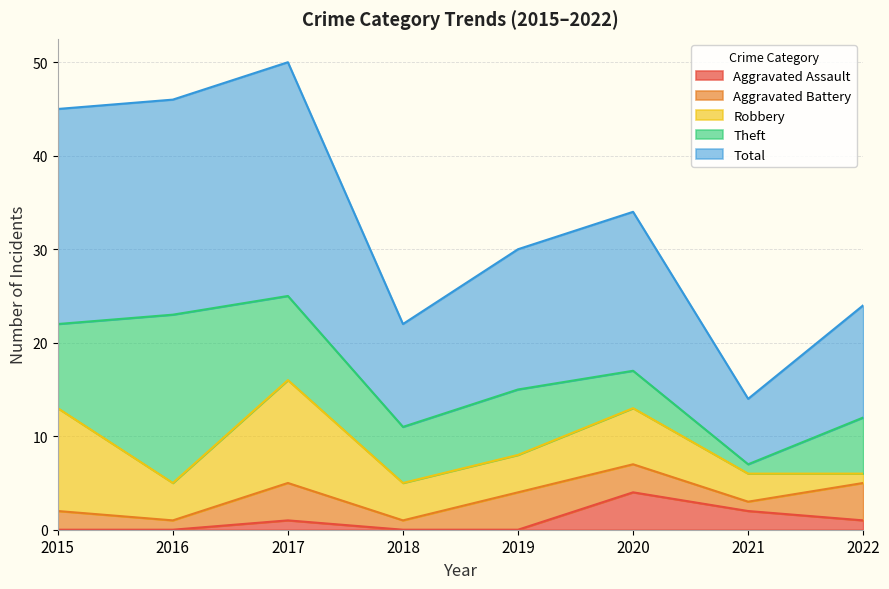

Which category has the lowest value across all series?

2015